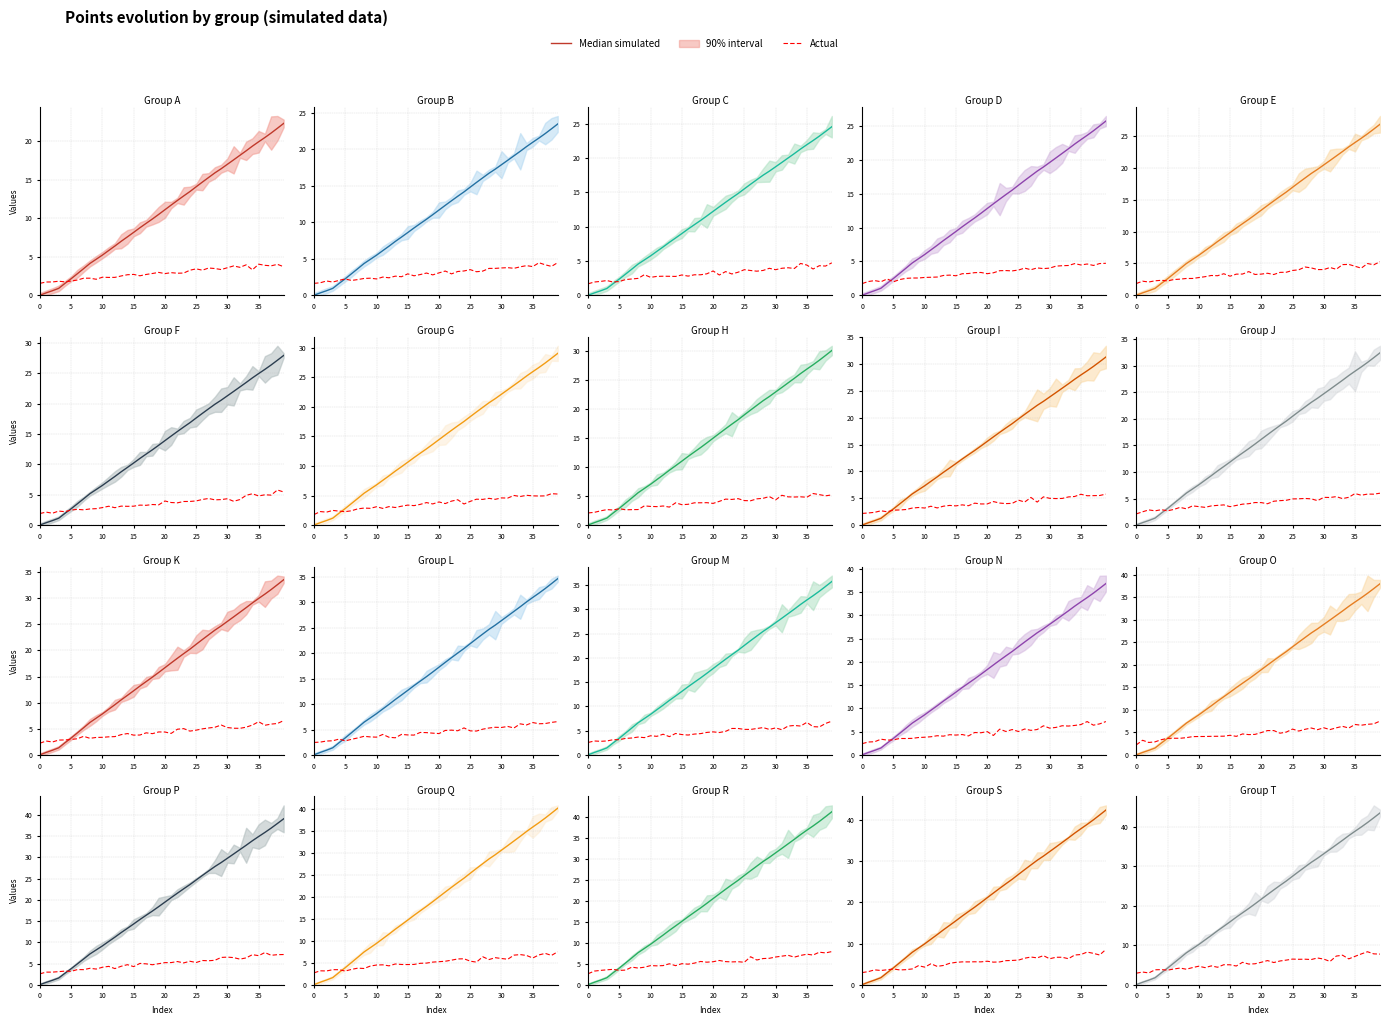

At which label is Actual closest to 5?

15